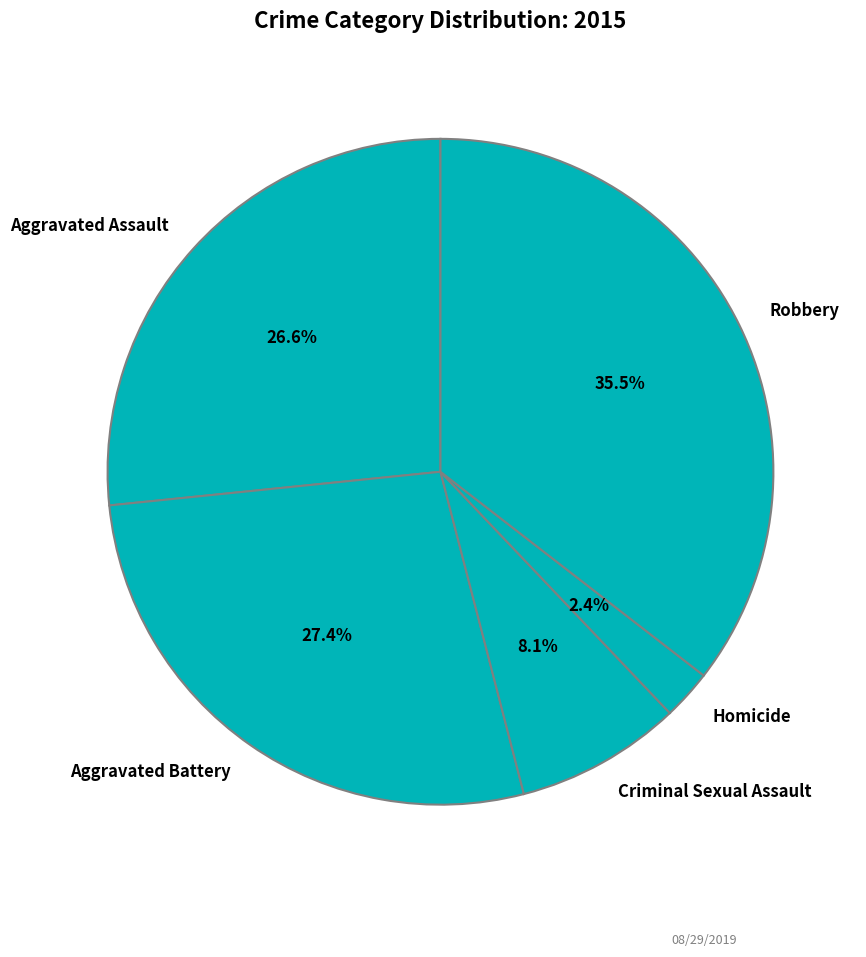

Which has a higher value, Aggravated Battery or Homicide?

Aggravated Battery